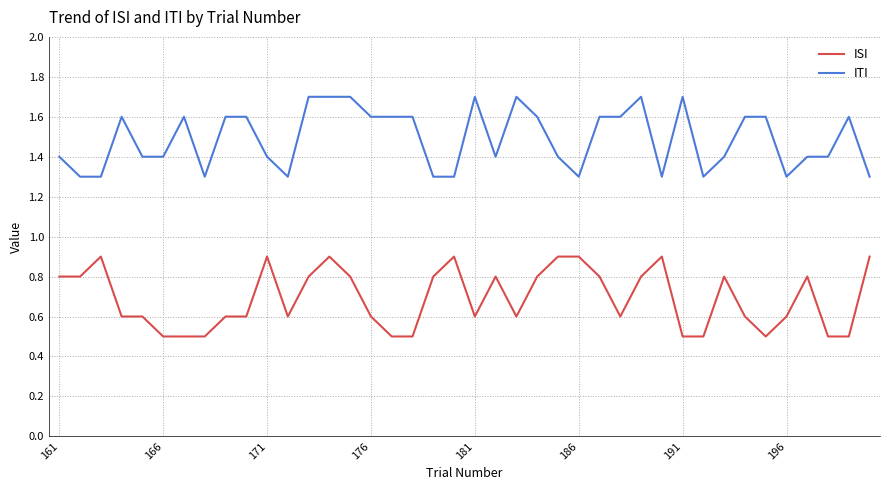

What is the minimum value shown in the chart?

0.5